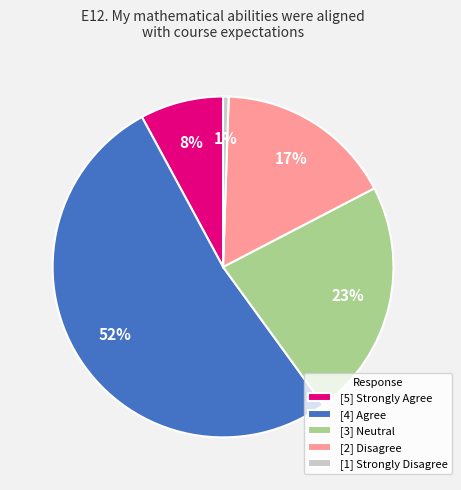

Which slice represents more than half of the pie?

[4] Agree